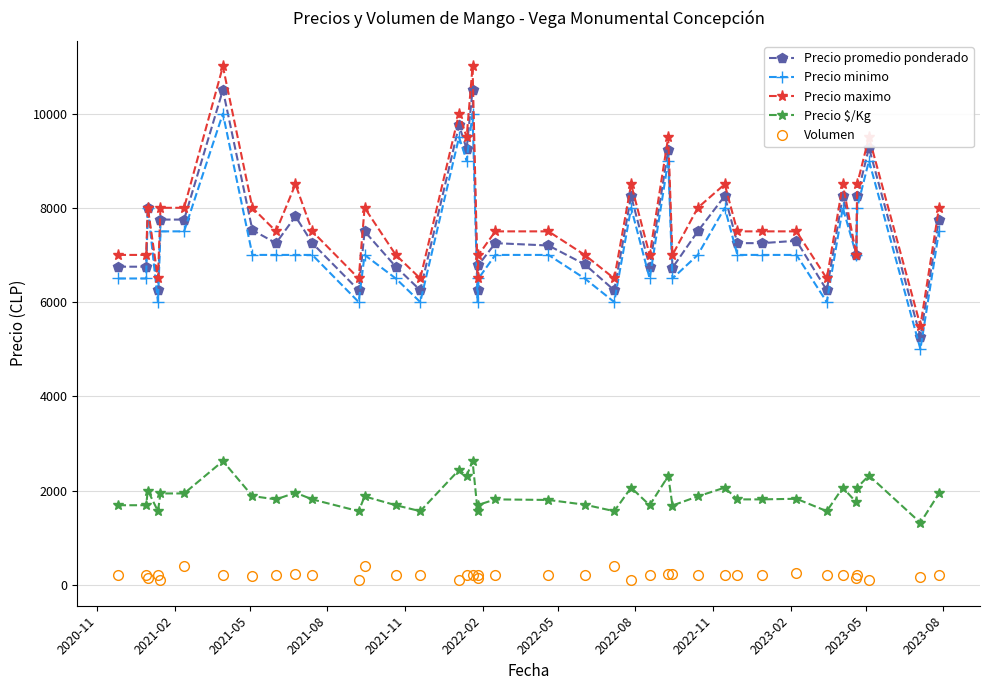

Which series has the widest spread of values?

Precio maximo